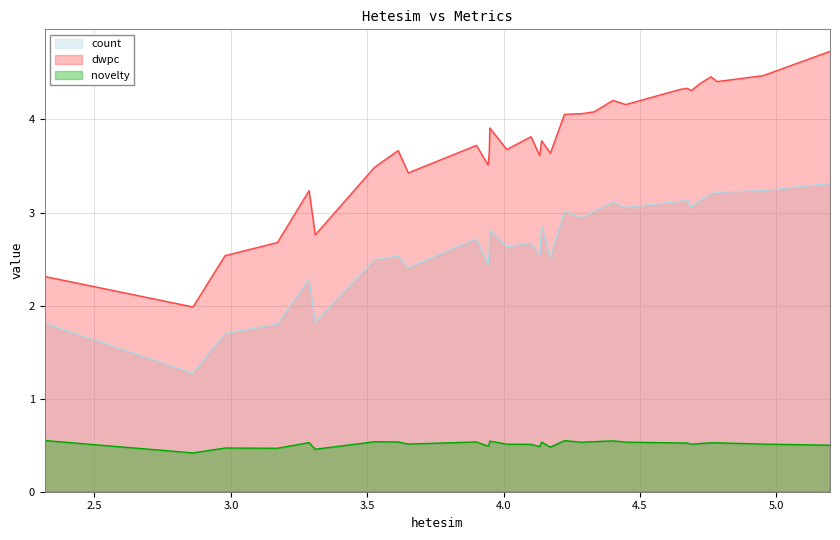

What is the maximum value for count?

3.3